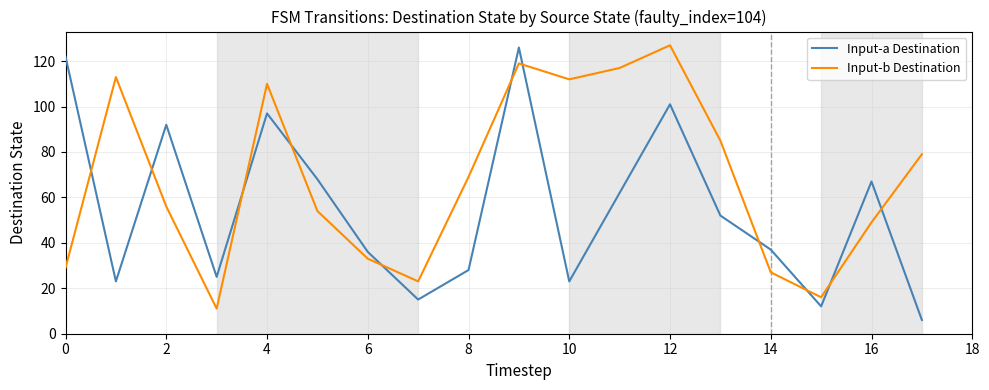

Is this an area chart (filled region under the line)?

No